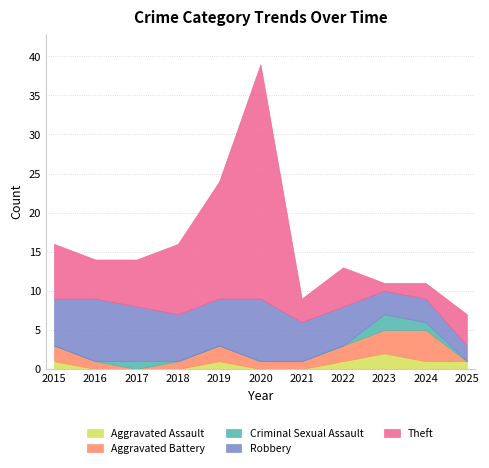

The Theft series shows 1 at 2024. True or false?

False